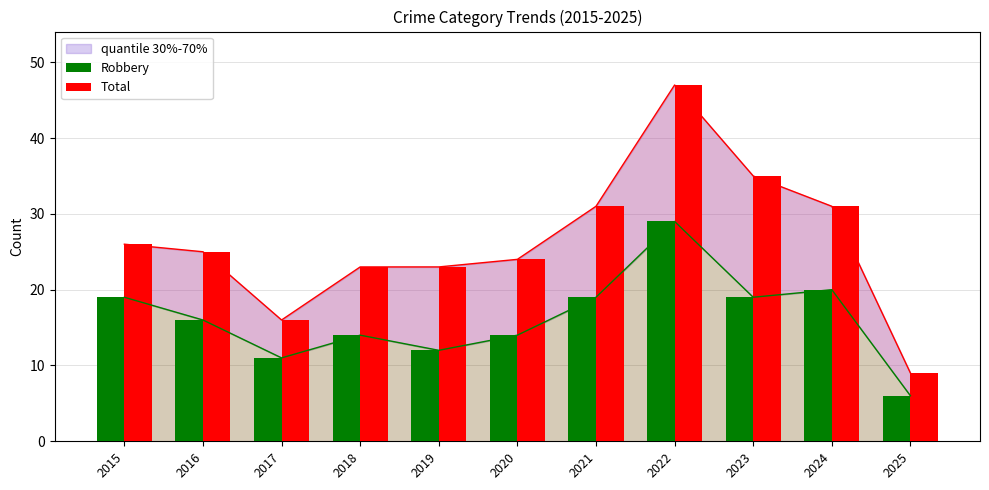

How many groups of bars are there?

11